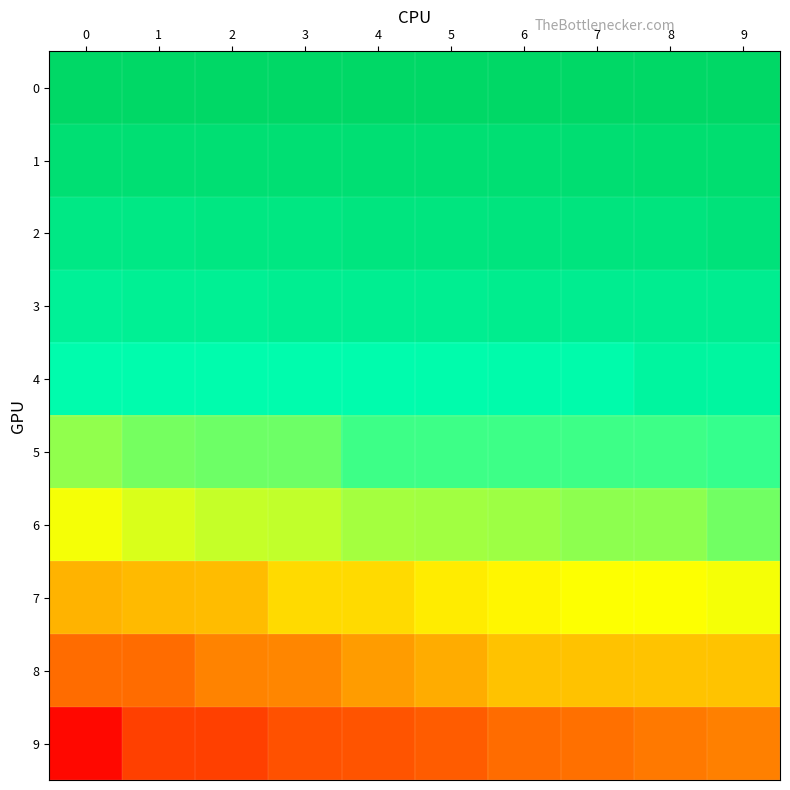

Which has a higher value, 2 or 9?

2